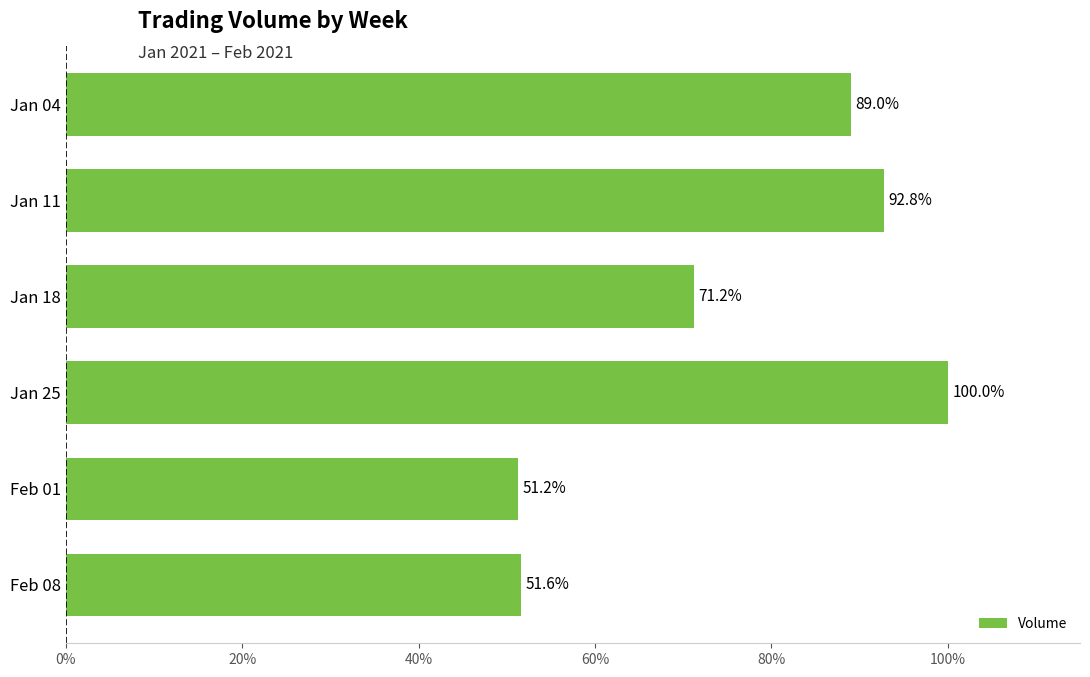

At which label is the value closest to 75?

Jan 18